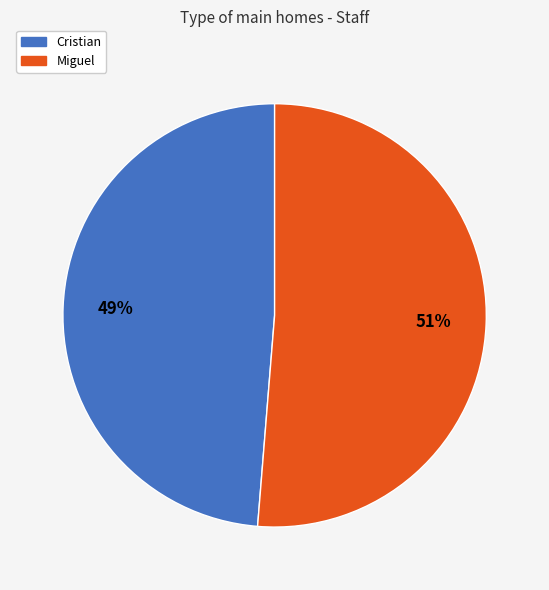

Which slice represents more than half of the pie?

Miguel